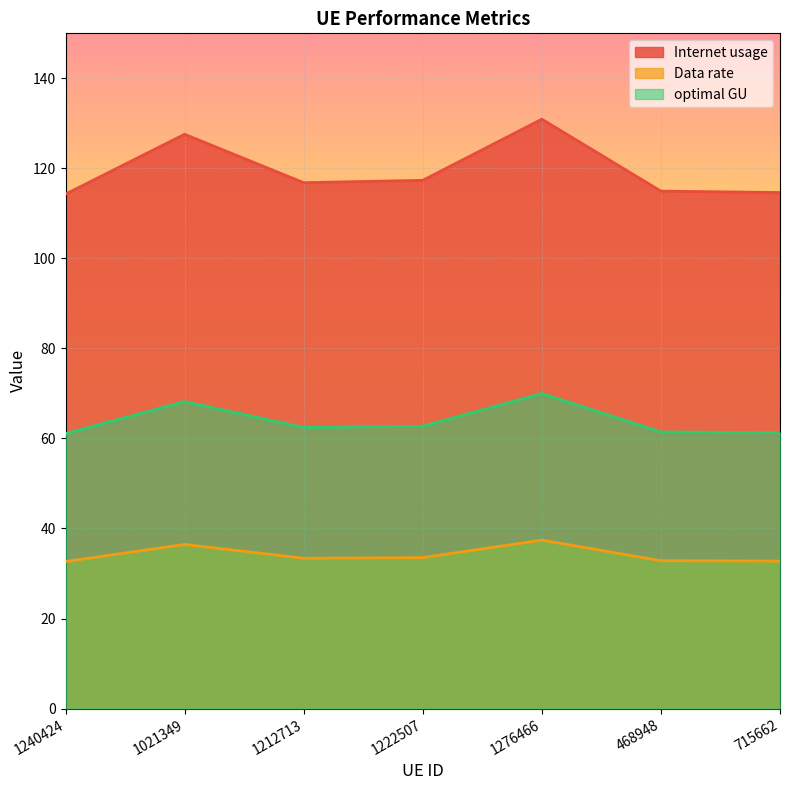

What is the sum of all optimal GU values?

447.1